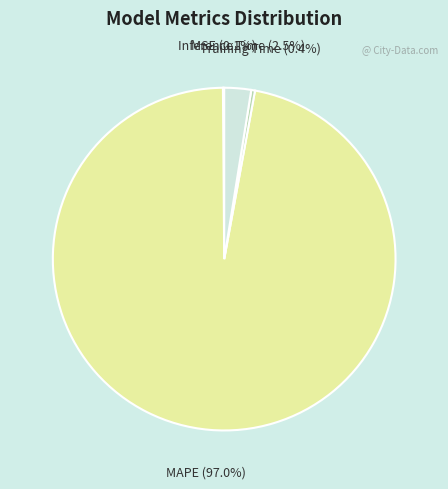

Which slice is the largest?

MAPE